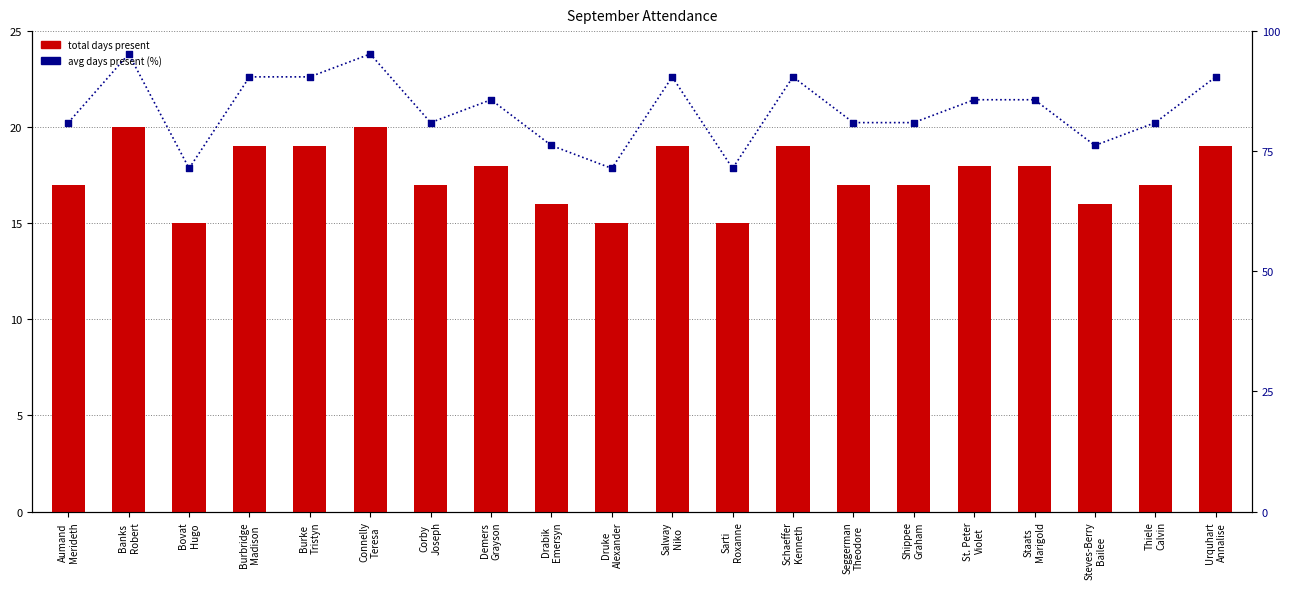

Which series reaches the minimum Y coordinate?

total days present